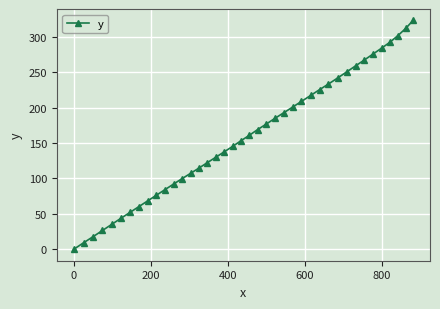

How many values exceed 160?

20